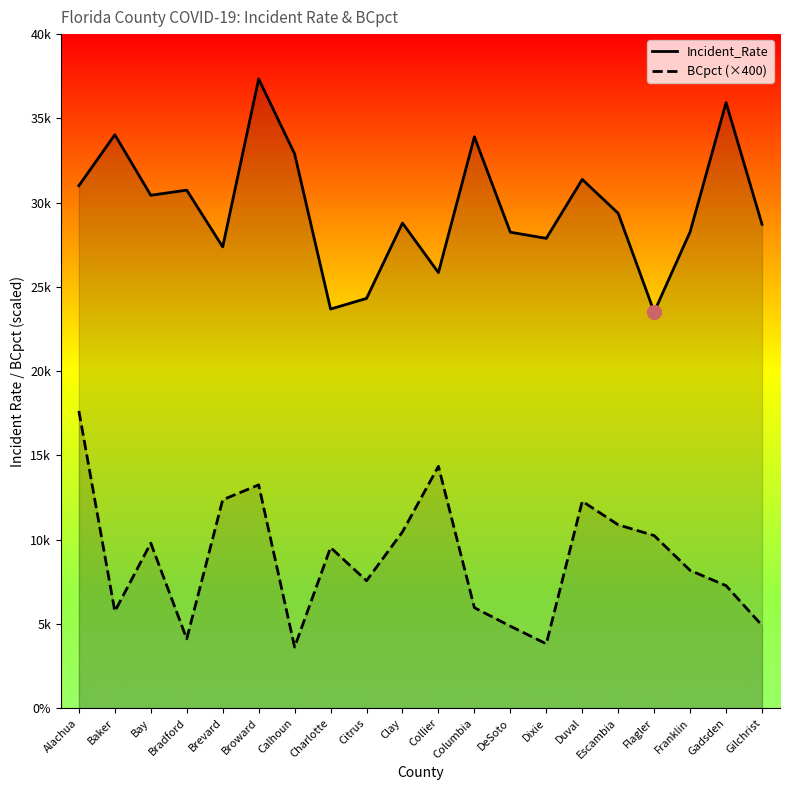

What is the difference between the BCpct (×400) values at Alachua and Baker?

11888.0